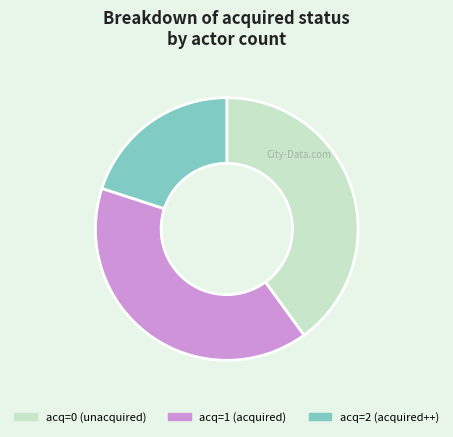

Is there a majority slice in this chart?

No